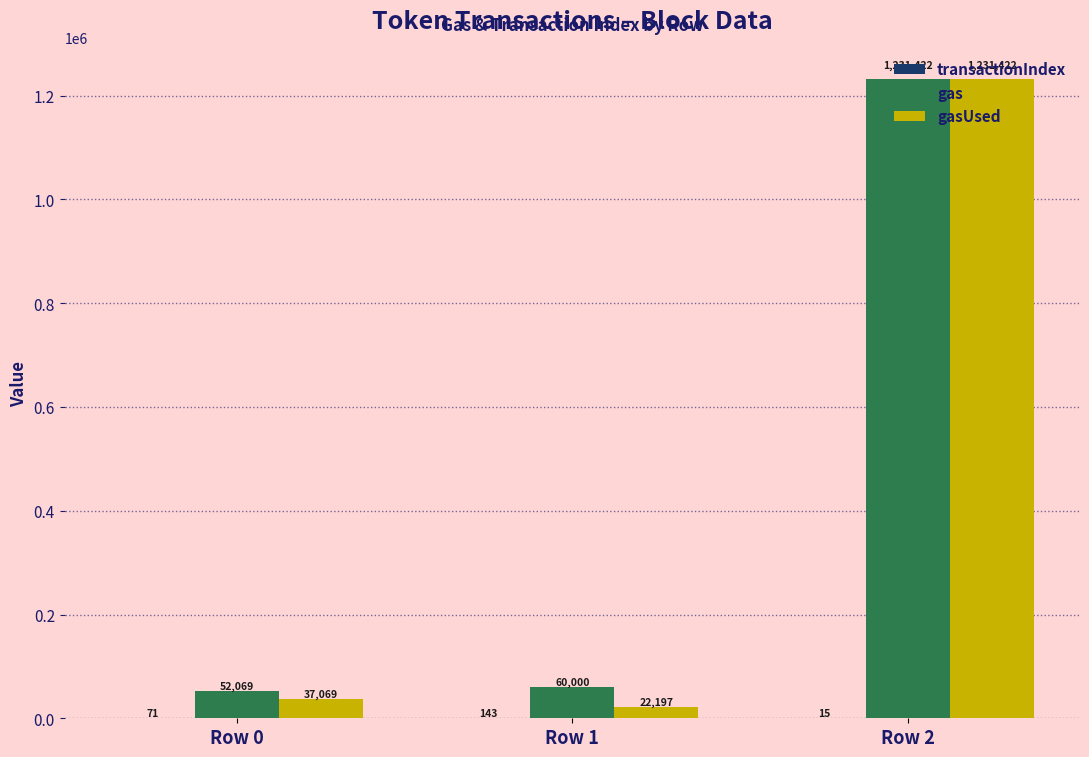

Between Row 1 and Row 2, which series saw the biggest shift?

gasUsed